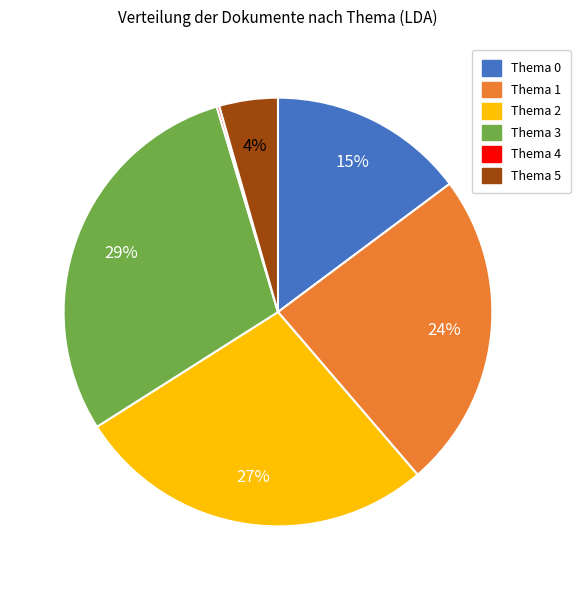

True or false: Thema 3 accounts for 29% of the total.

True